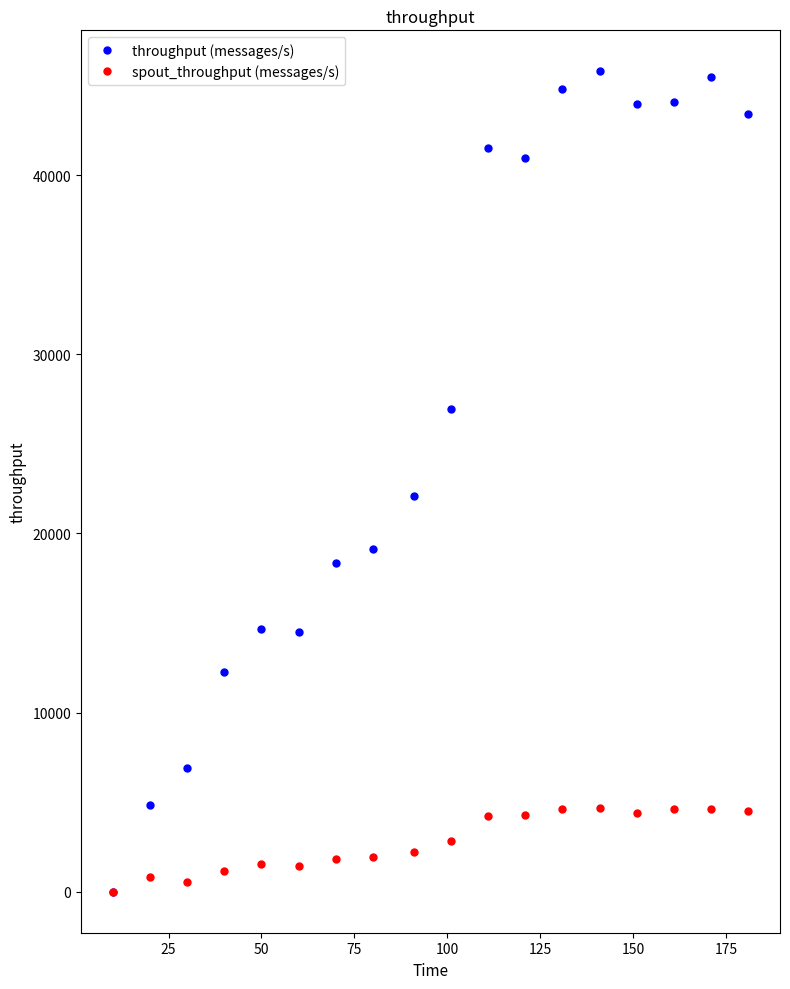

True or false: spout_throughput (messages/s) has more than 0 interior local peaks.

True